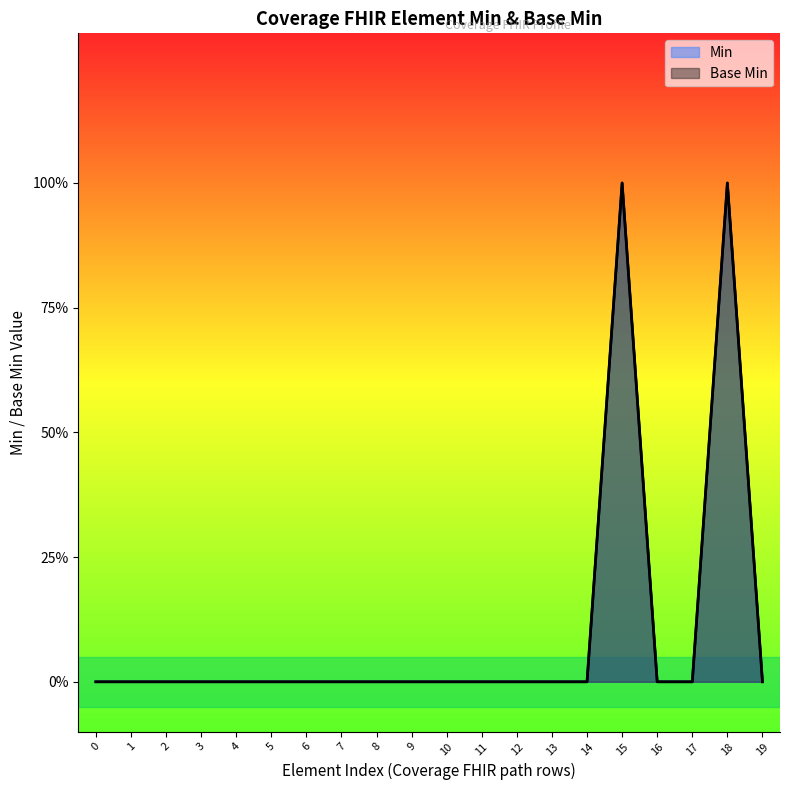

Reading left to right, list all the values displayed in this chart.

0	0	0	0	0	0	0	0	0	0	0	0	0	0	0	1	0	0	1	0